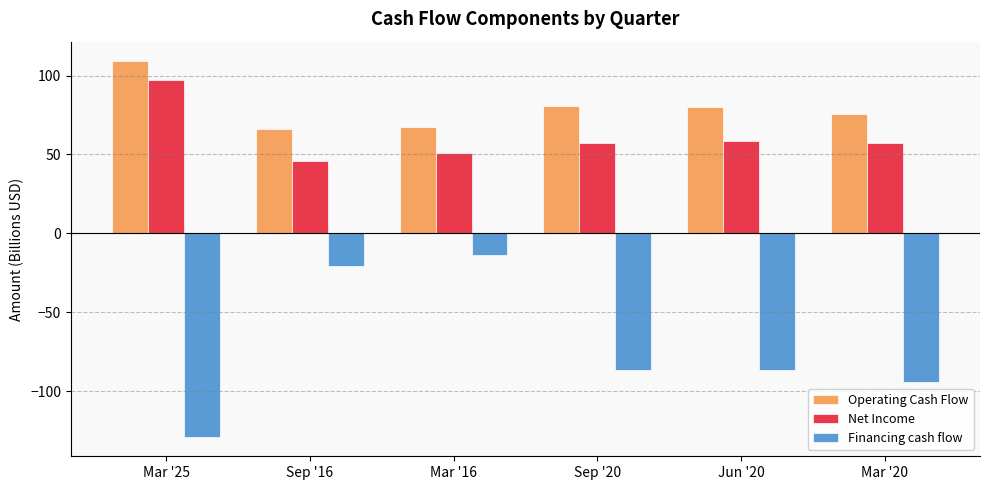

True or false: Operating Cash Flow has a value of 67.5 at Mar '16.

True